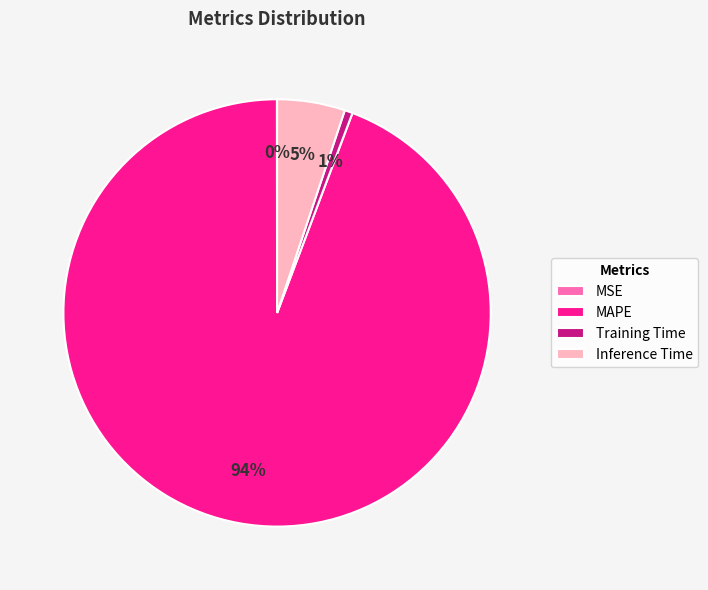

Which slice is the largest?

MAPE